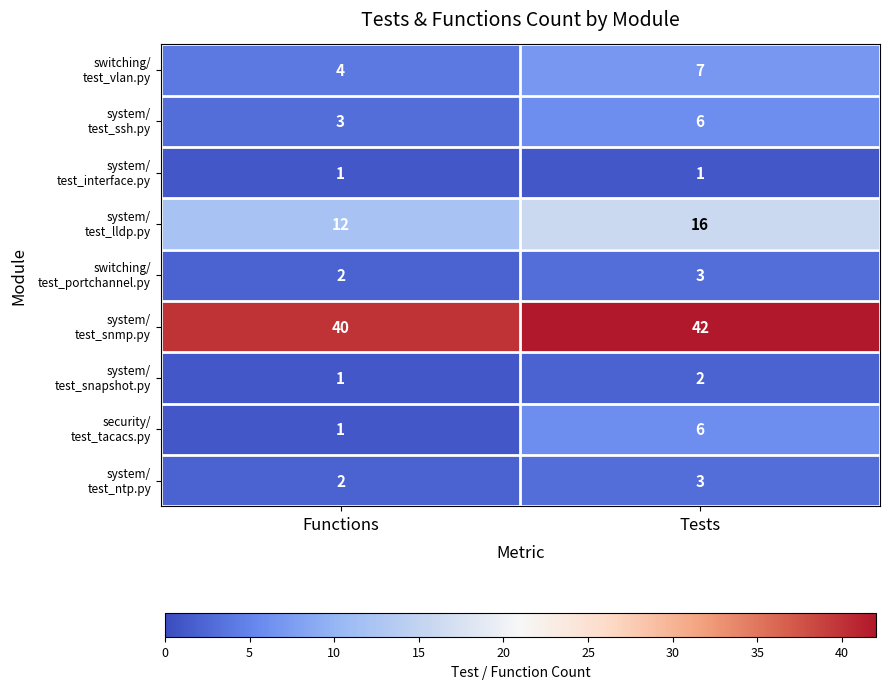

What is the greatest value displayed?

42